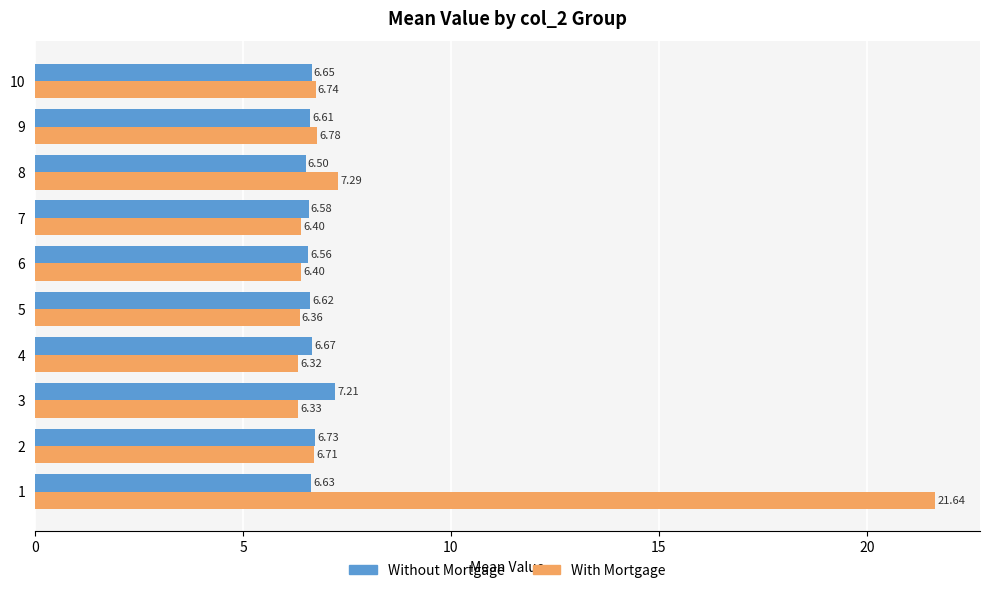

Which series changed the most between 2 and 9?

Without Mortgage